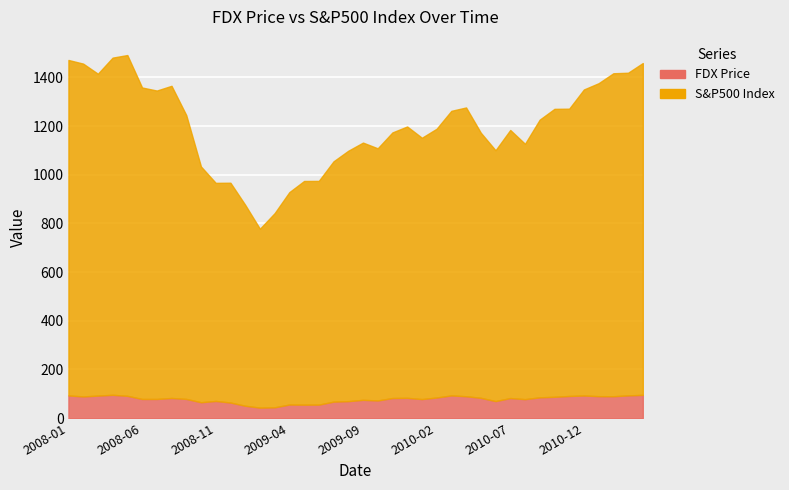

True or false: S&P500 Index and FDX Price intersect in this chart.

False